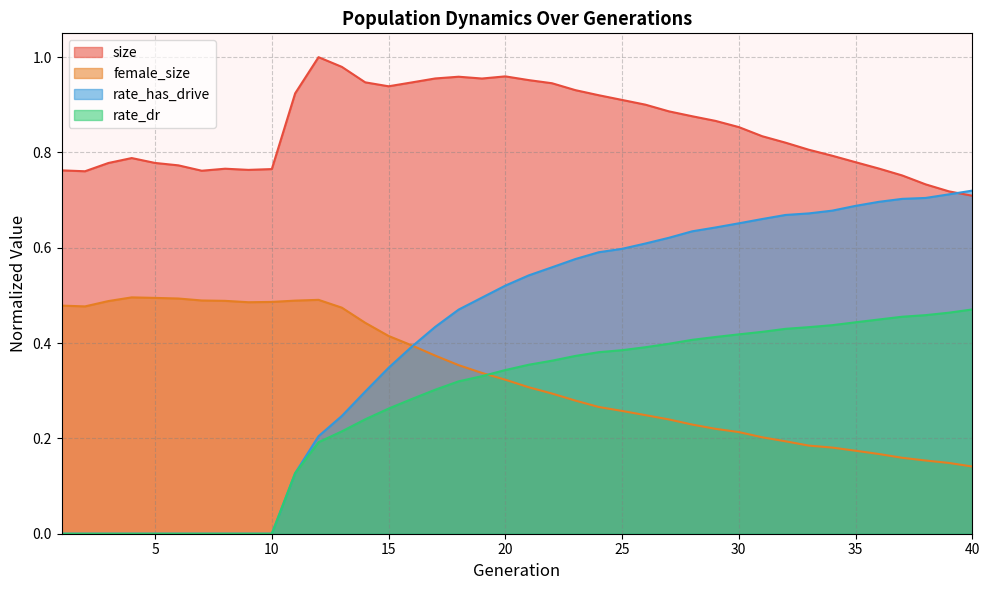

True or false: size has a value of 1.6 at 22.

False